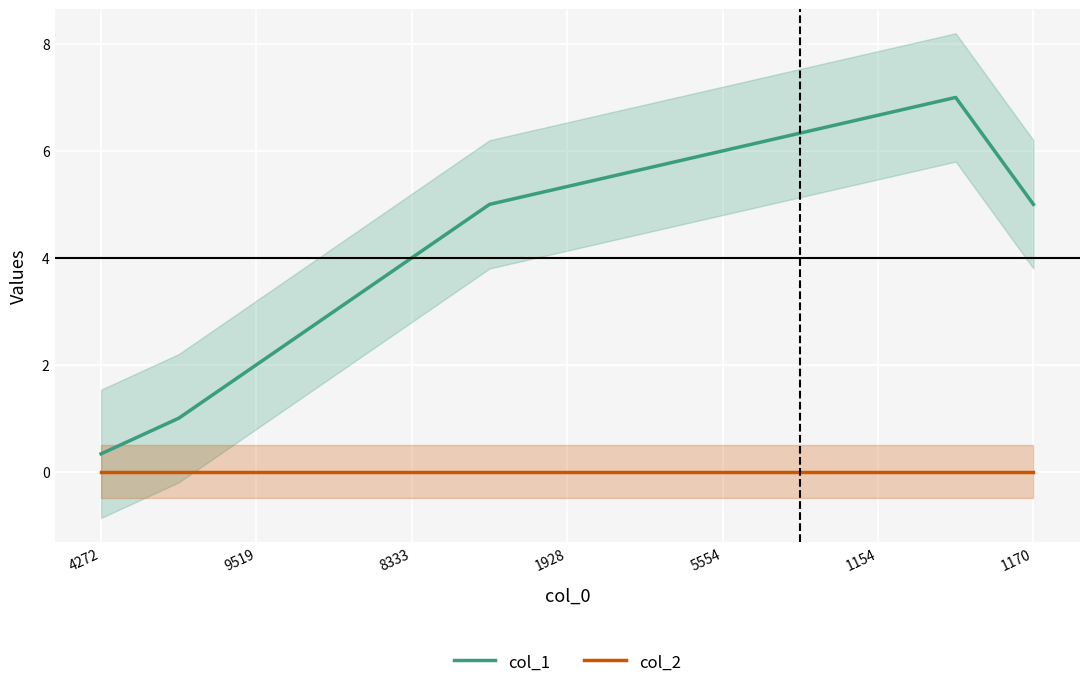

How many lines are shown in the chart?

2